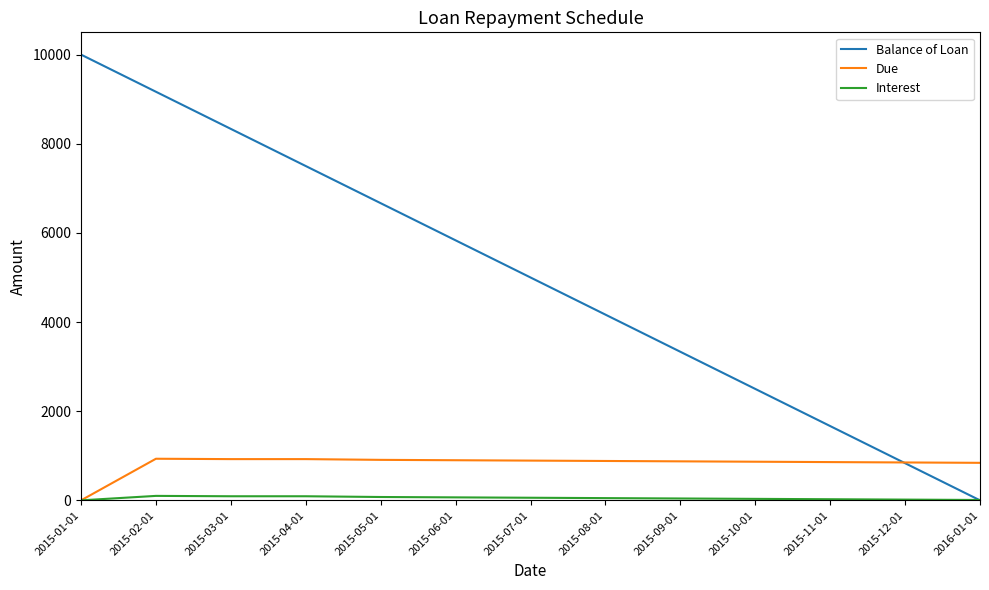

Which series has the largest total across all categories?

Balance of Loan